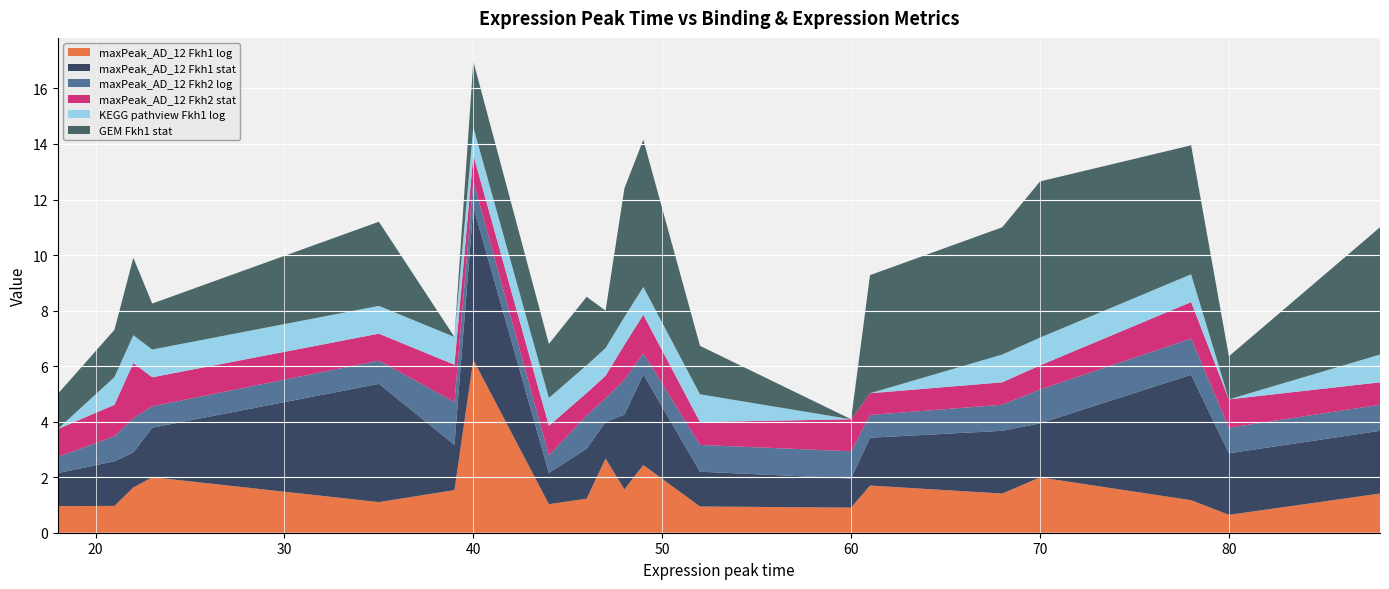

Reading left to right, list all the values displayed in this chart.

maxPeak_AD_12 Fkh1 log: 1.0	1.0	1.6	2.0	1.1	1.5	6.2	1.0	1.2	2.7	1.6	2.4	0.9	0.9	1.7	1.4	2.0	1.2	0.6	1.4
maxPeak_AD_12 Fkh1 stat: 1.2	1.6	1.3	1.8	4.3	1.6	5.5	1.1	1.8	1.3	2.7	3.3	1.3	1.0	1.7	2.3	1.9	4.5	2.2	2.3
maxPeak_AD_12 Fkh2 log: 0.6	0.9	1.2	0.8	0.8	1.5	0.9	0.6	1.2	0.8	1.3	0.8	1.0	1.0	0.8	0.9	1.2	1.3	0.9	0.9
maxPeak_AD_12 Fkh2 stat: 1.0	1.1	2.0	1.0	1.0	1.3	0.9	1.1	0.8	0.8	1.3	1.4	0.8	1.2	0.8	0.8	0.9	1.3	1.0	0.8
KEGG pathview Fkh1 log: 0.0	1.0	1.0	1.0	1.0	1.0	1.0	1.0	1.0	1.0	1.0	1.0	1.0	0.0	0.0	1.0	1.0	1.0	0.0	1.0
GEM Fkh1 stat: 1.3	1.7	2.8	1.7	3.0	0.0	2.4	1.9	2.5	1.3	4.6	5.3	1.7	0.0	4.3	4.6	5.6	4.6	1.6	4.6